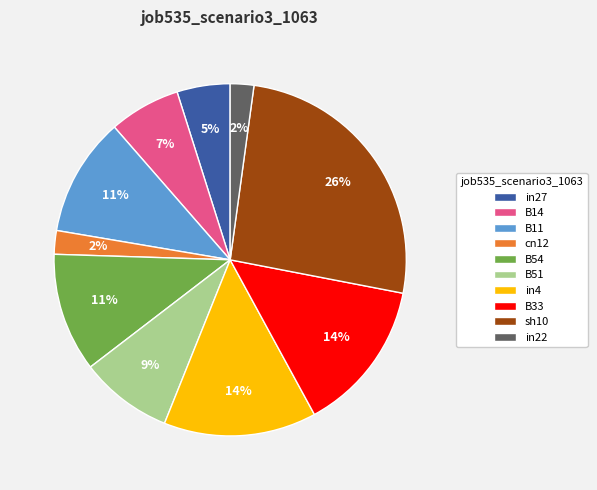

Which has a higher value, B11 or in22?

B11